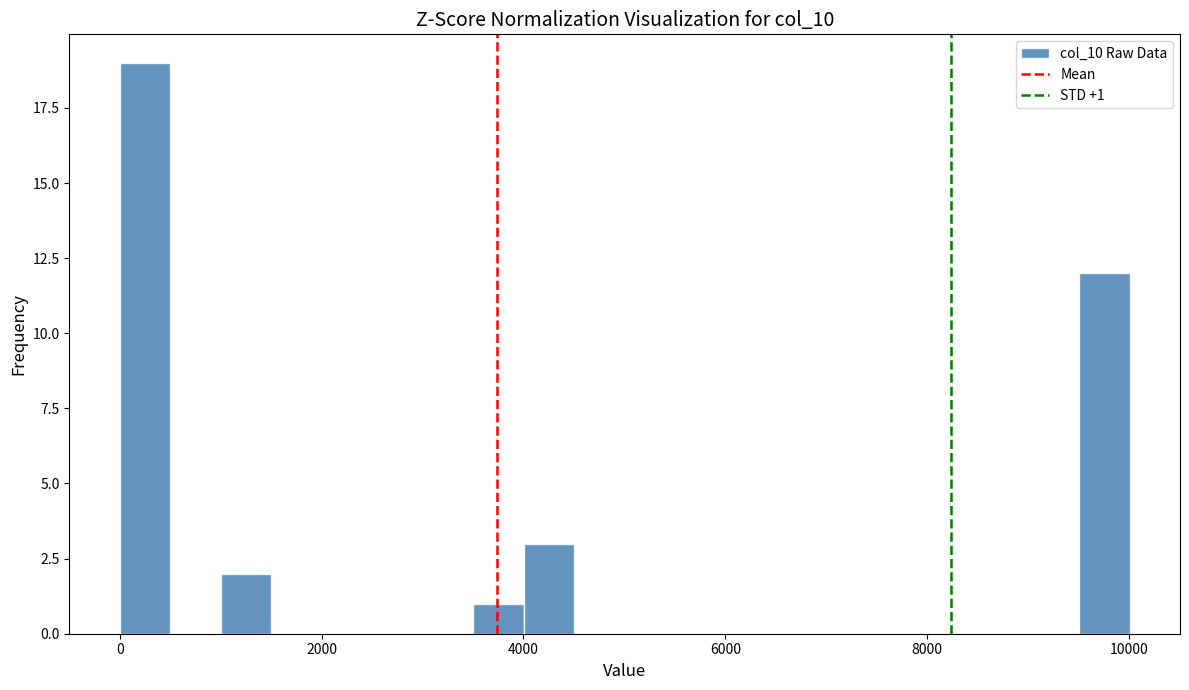

Read against the x-axis, roughly where is the centre of the tallest bar?

200